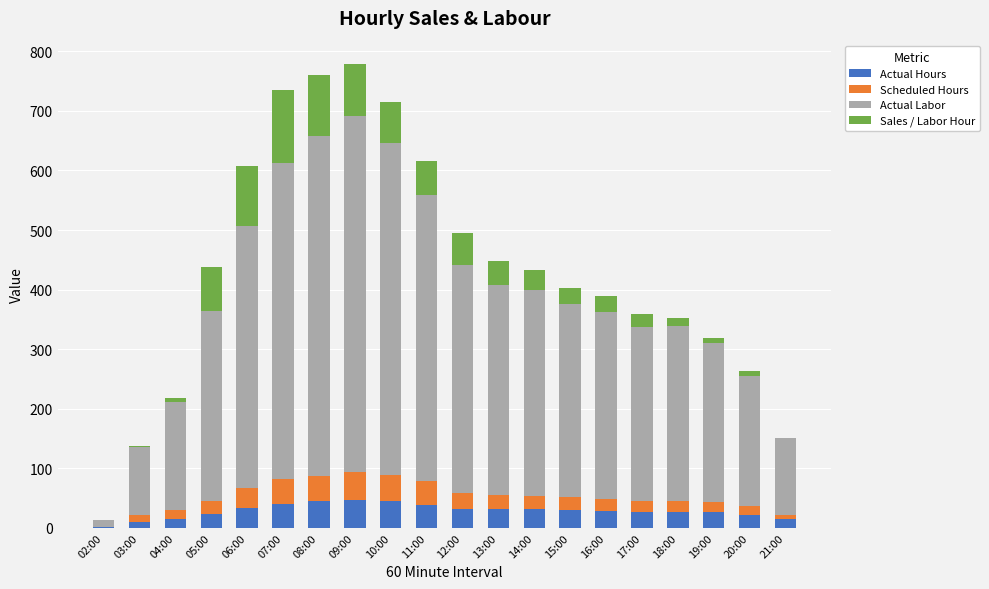

What is the total value across all series at 16:00?

389.7